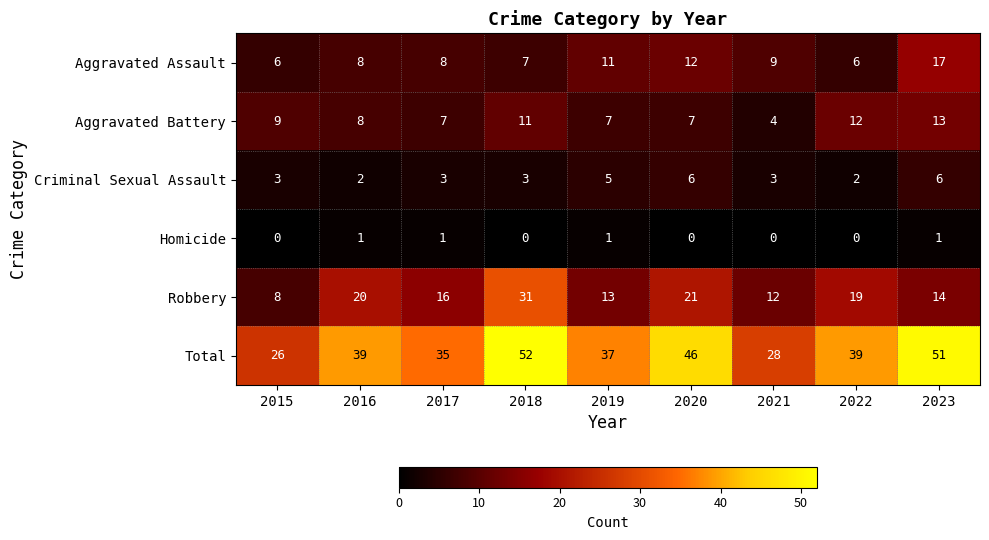

Count the Homicide values in the range 0 to 1.

9